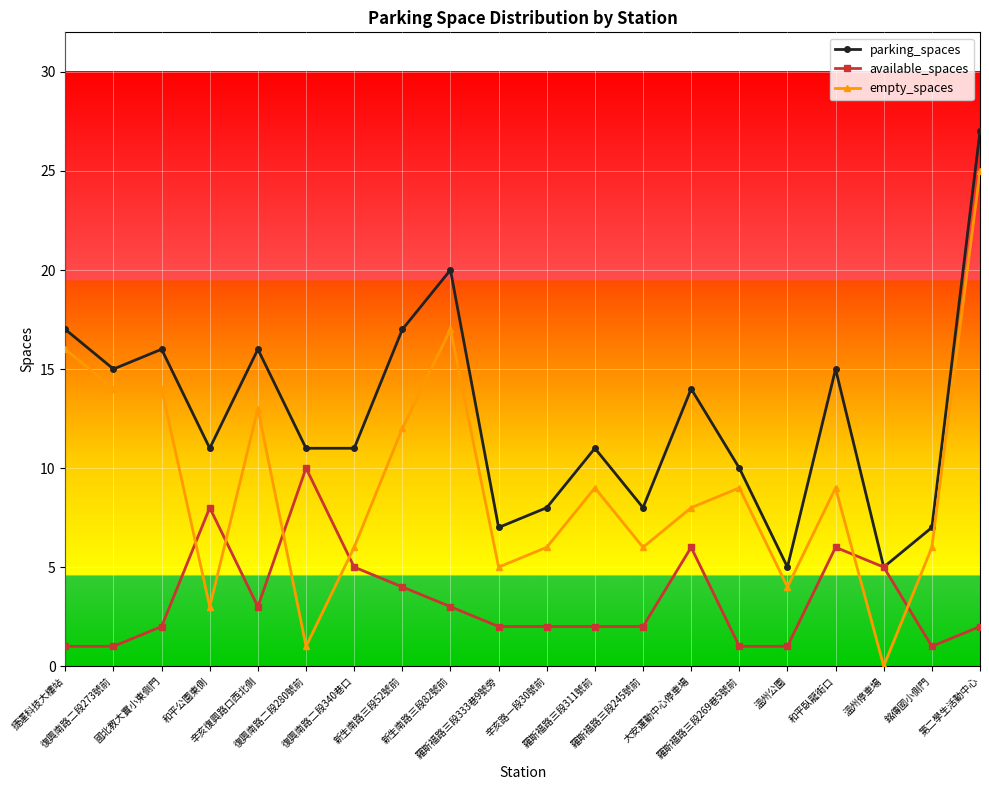

Is this an area chart (filled region under the line)?

No